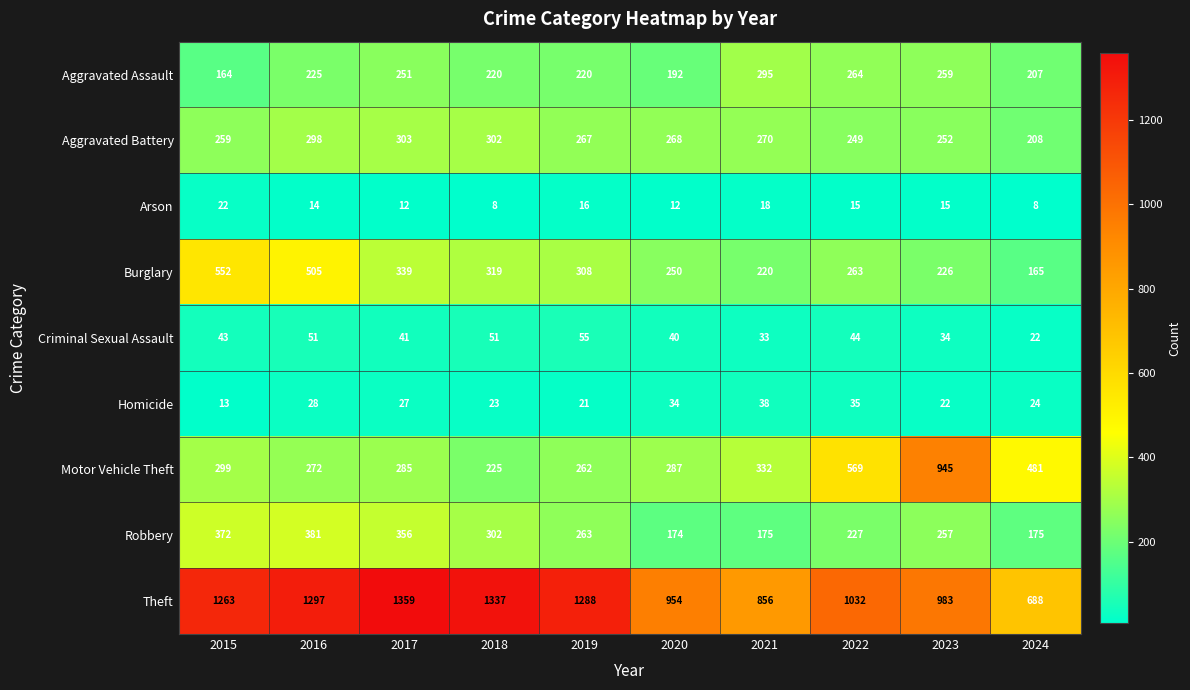

Is it true that Aggravated Battery equals 252 at 2023?

True